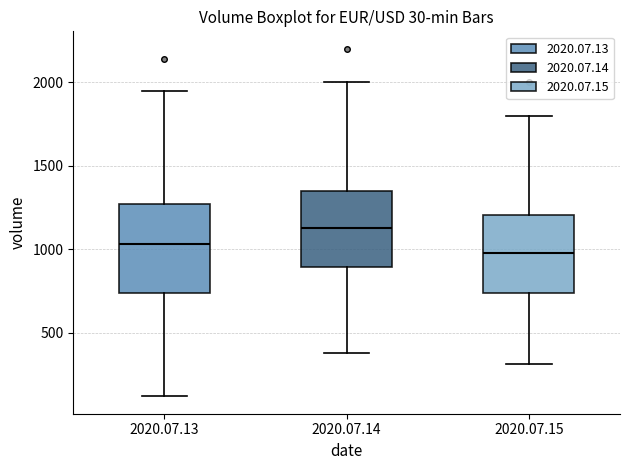

Which box has the highest median line?

2020.07.14